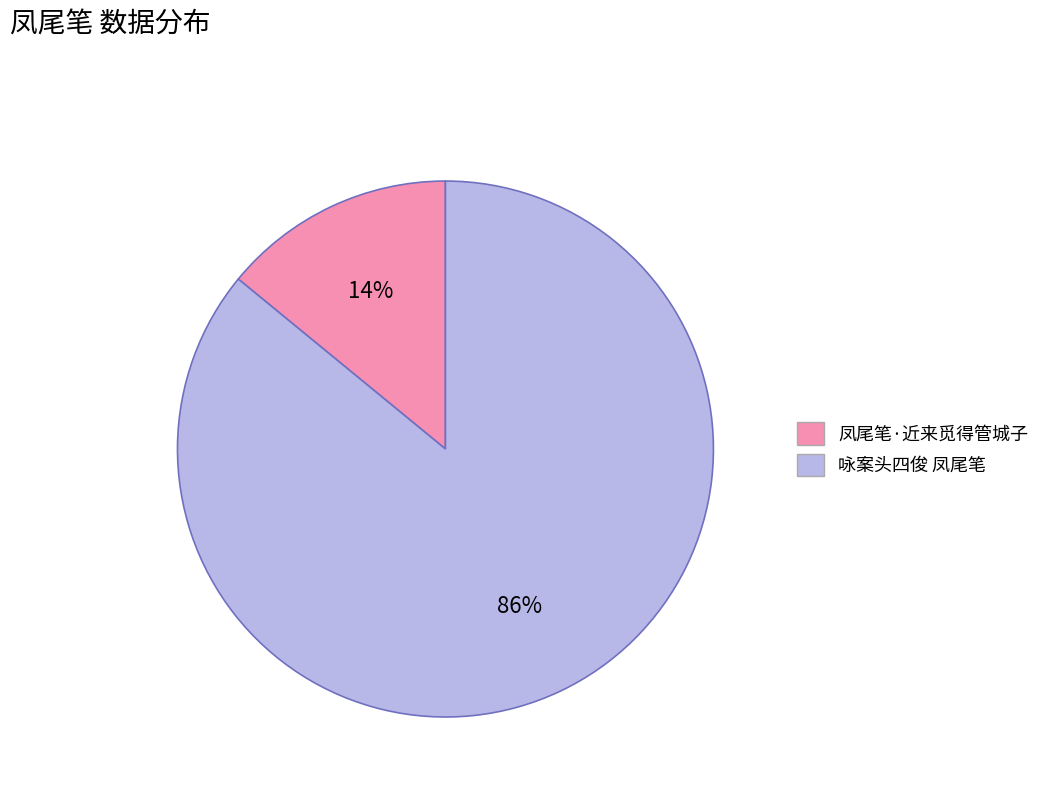

True or false: 咏案头四俊 凤尾笔 accounts for 75% of the total.

False